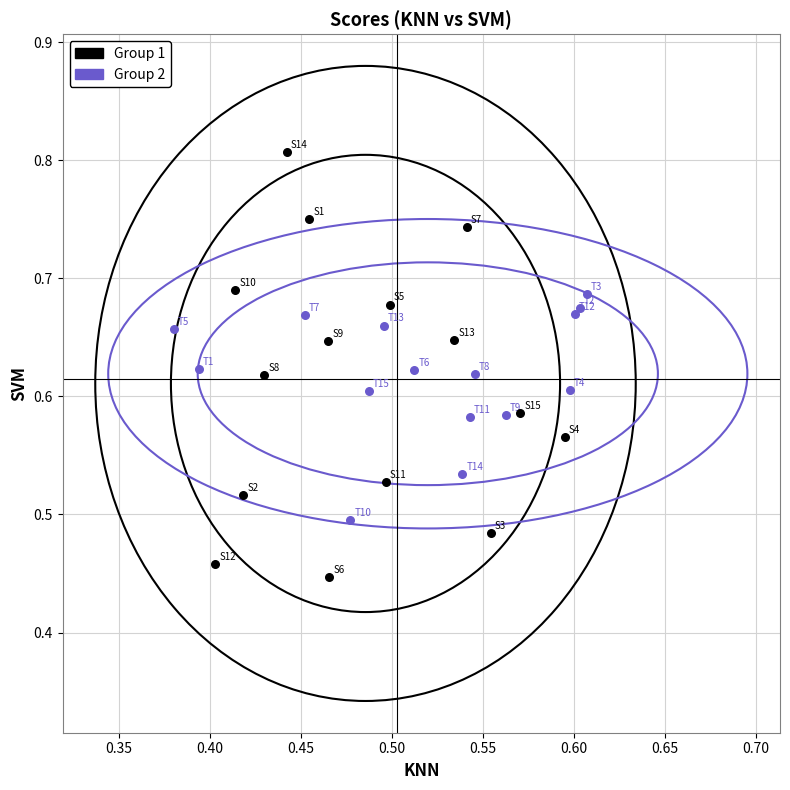

Which series reaches the maximum Y coordinate?

Group 1